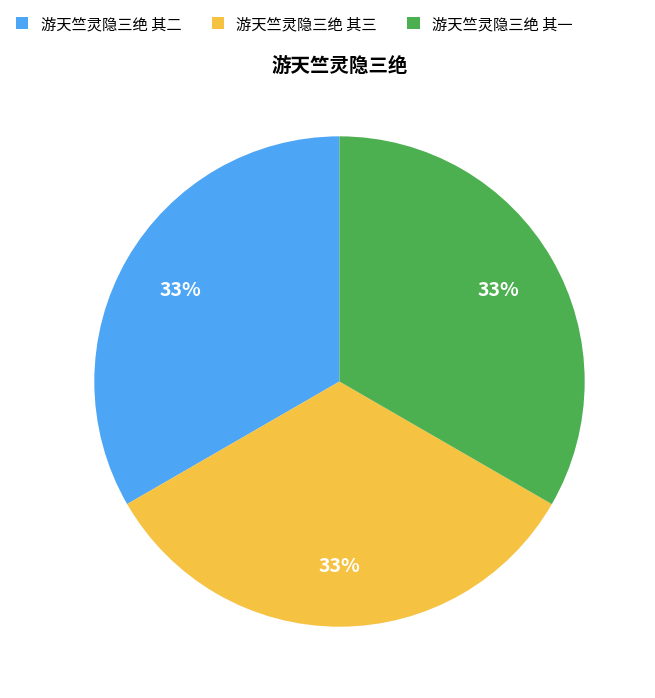

What is the ratio of the value at 游天竺灵隐三绝 其三 to the value at 游天竺灵隐三绝 其一?

1.0